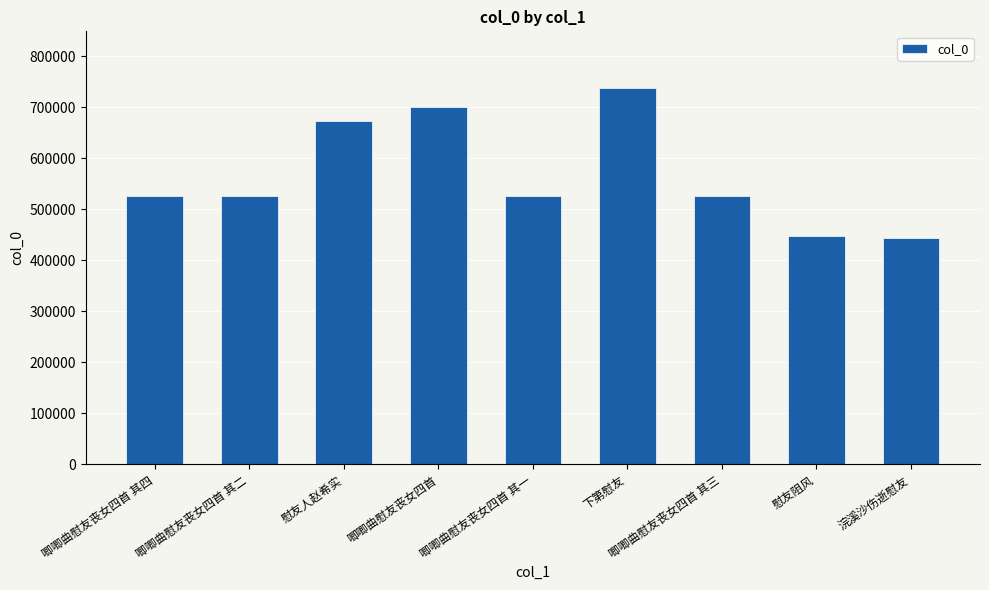

Which label corresponds to the largest value in the chart?

下第慰友